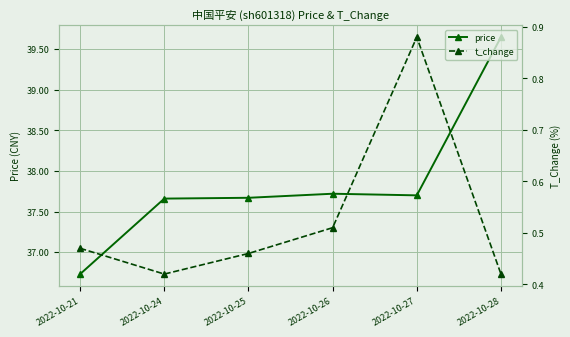

Is the value of price at 2022-10-27 greater than the value of t_change at 2022-10-24?

Yes